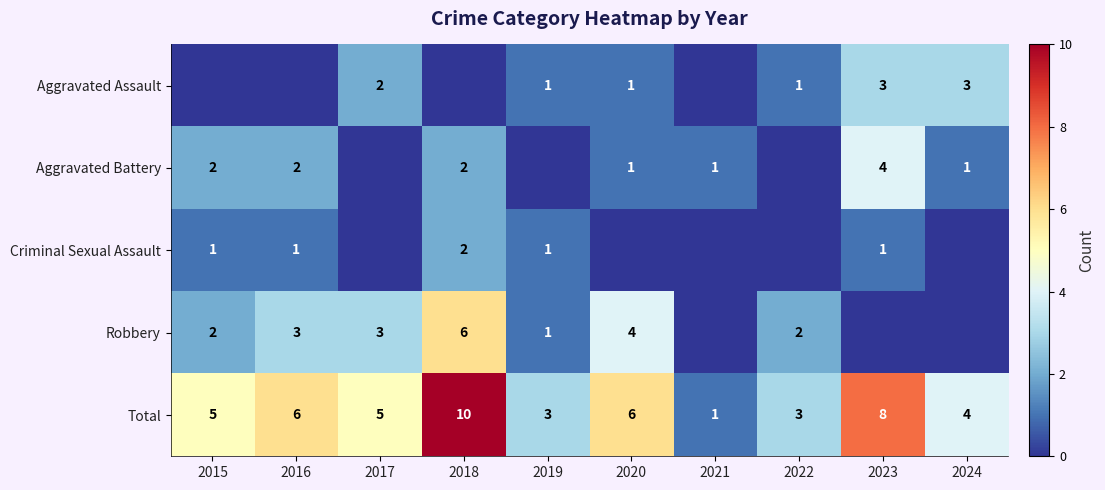

What is the difference between the maximum and second lowest values in the Total series?

7